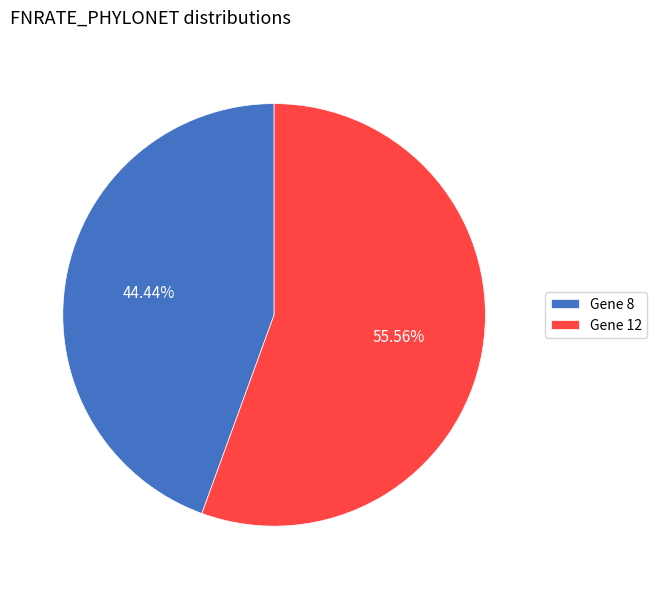

Is the sum of Gene 12 and Gene 8 greater than half?

Yes